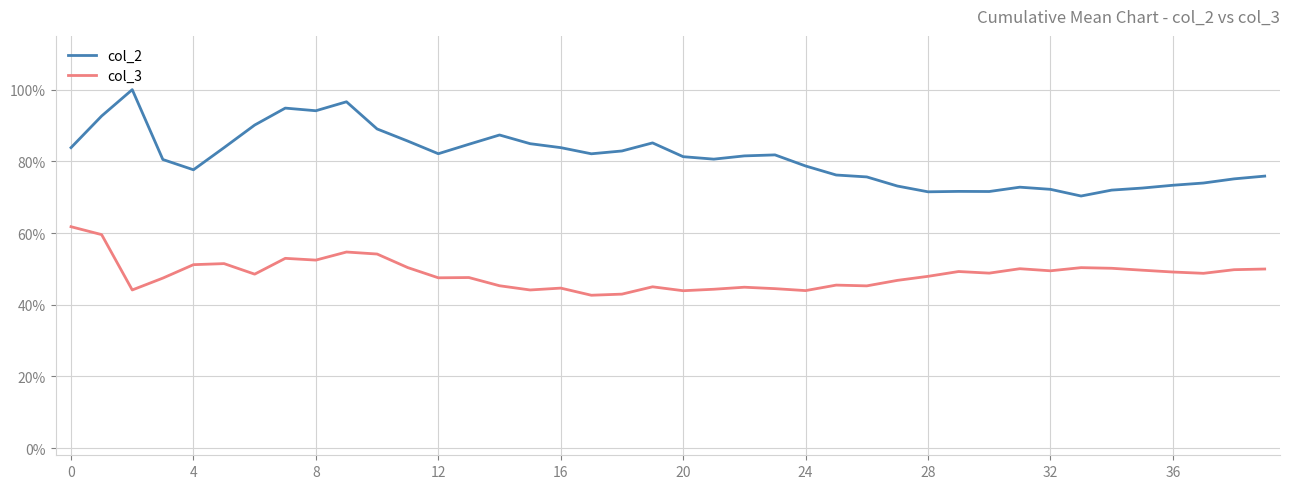

What is the average value of the col_2 series?

0.8